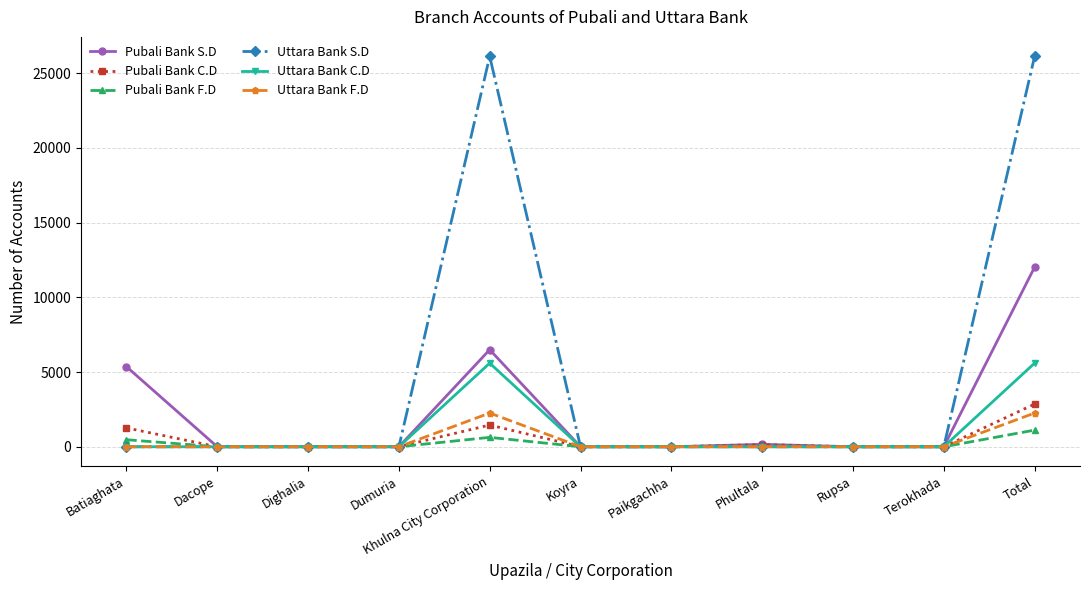

At which category is the sum across all series the highest?

Total